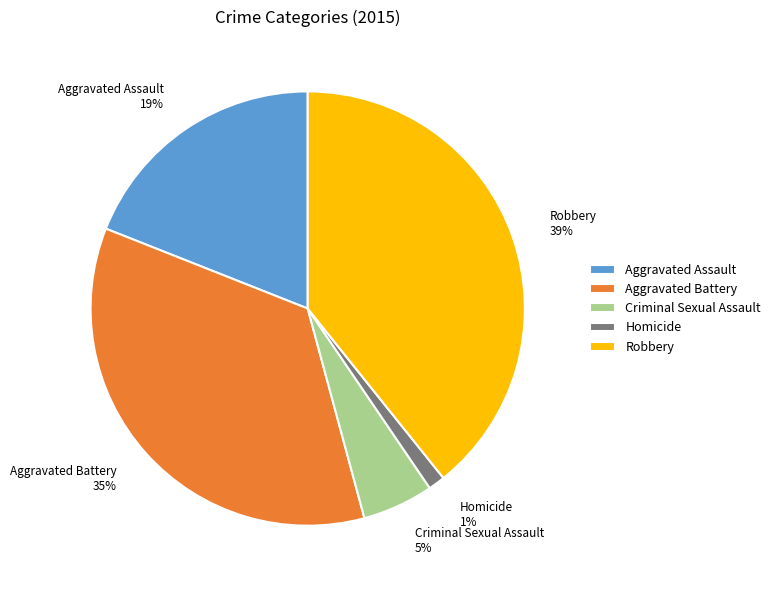

What is the largest slice in the pie chart?

Robbery